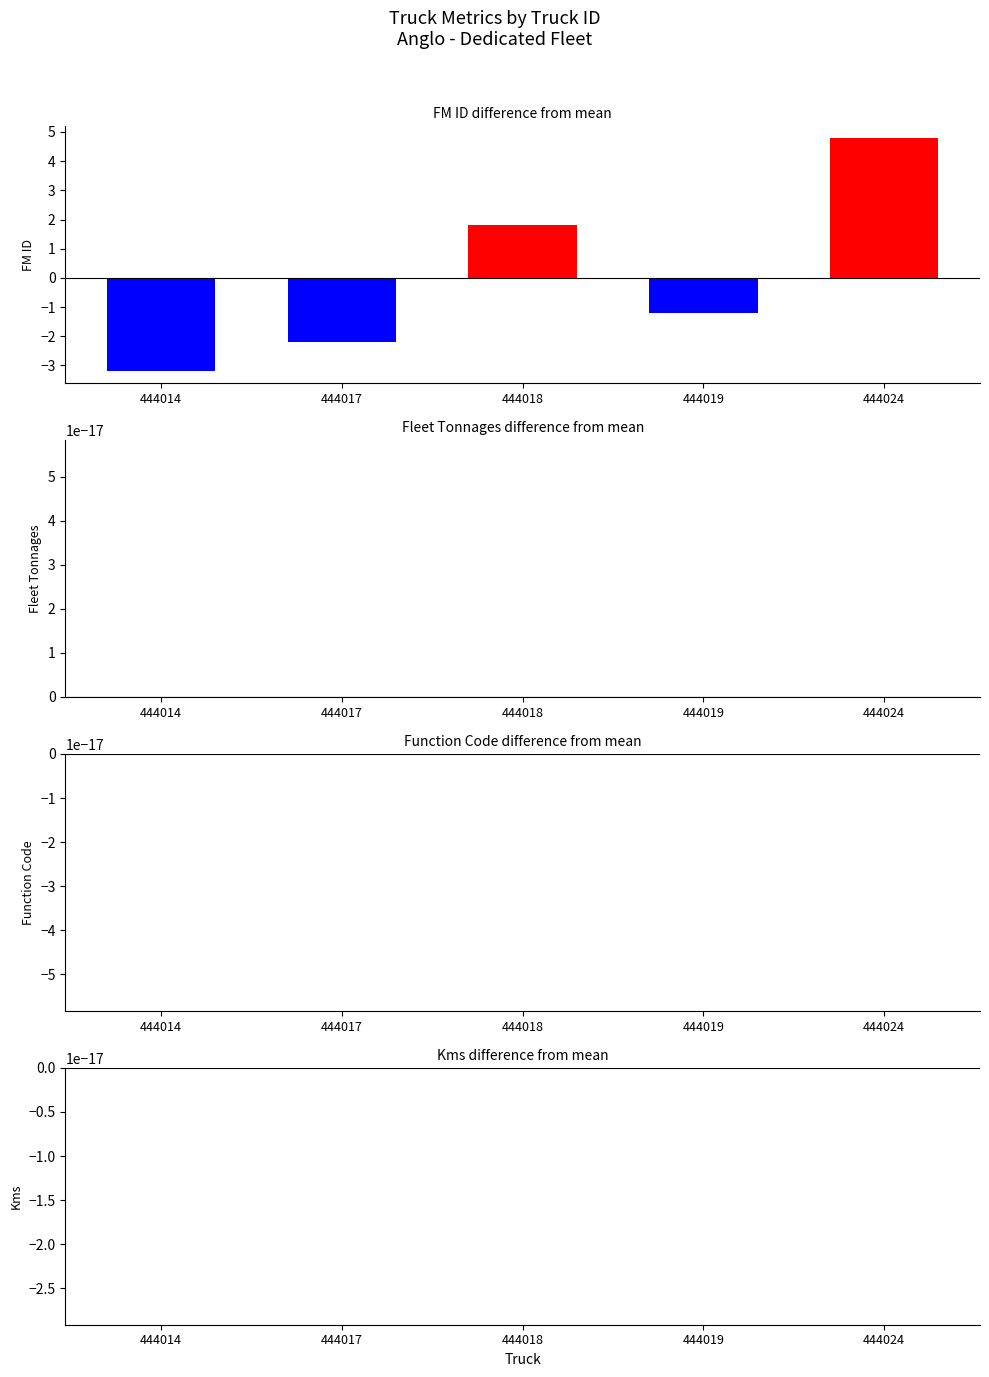

Reading left to right, list all the values displayed in this chart.

FM ID: 444014=-3.2	444017=-2.2	444018=1.8	444019=-1.2	444024=4.8
Fleet Tonnages: 444014=0.0	444017=0.0	444018=0.0	444019=0.0	444024=0.0
Function Code: 444014=0.0	444017=0.0	444018=0.0	444019=0.0	444024=0.0
Kms: 444014=0.0	444017=0.0	444018=0.0	444019=0.0	444024=0.0